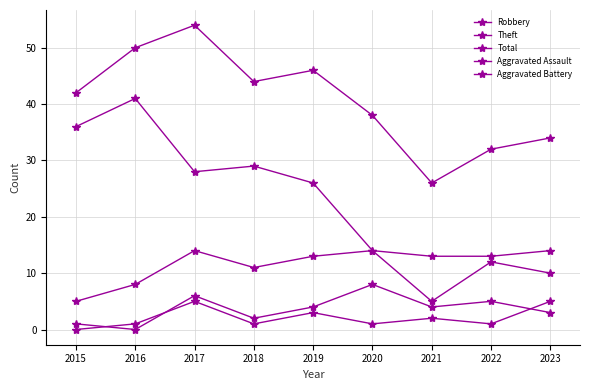

Which category has the lowest value in the Total series?

2021